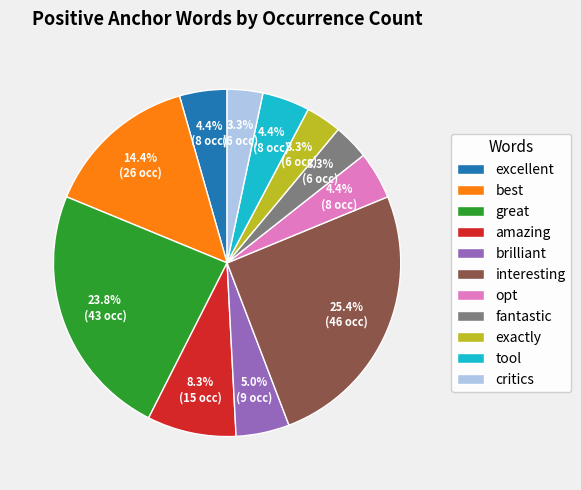

To the nearest percent, what percentage of the pie is amazing?

8%